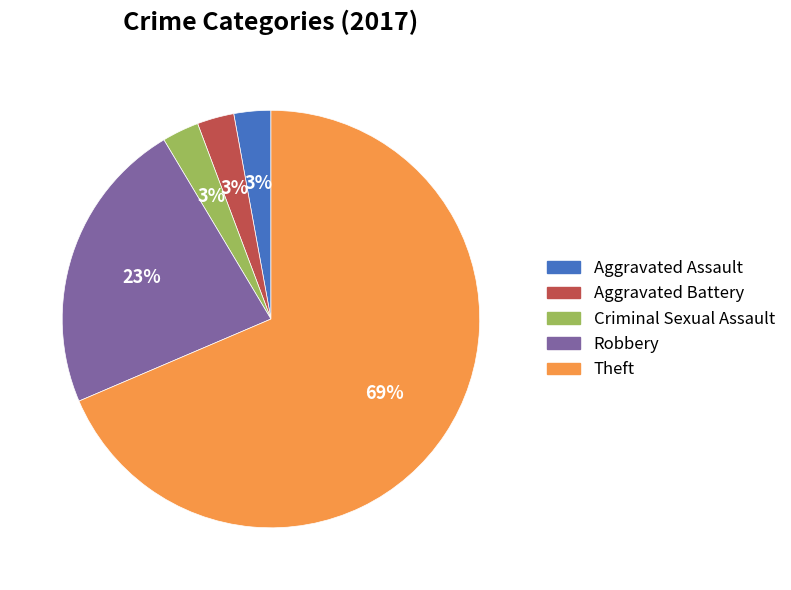

Combined, do Theft and Robbery account for over 50%?

Yes